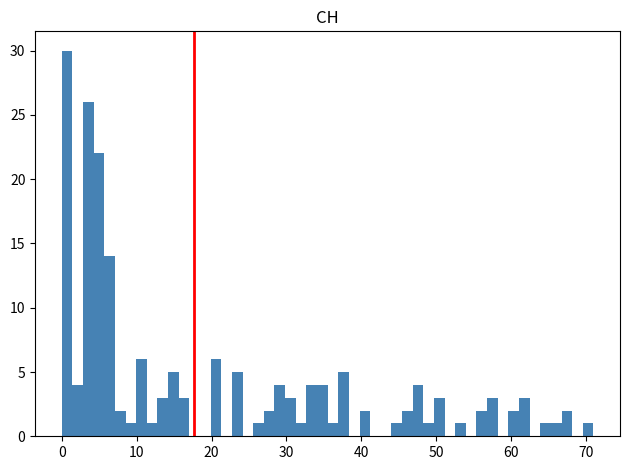

Around what value on the x-axis is the tallest bar? Give the approximate position of its centre, as read against the axis.

1